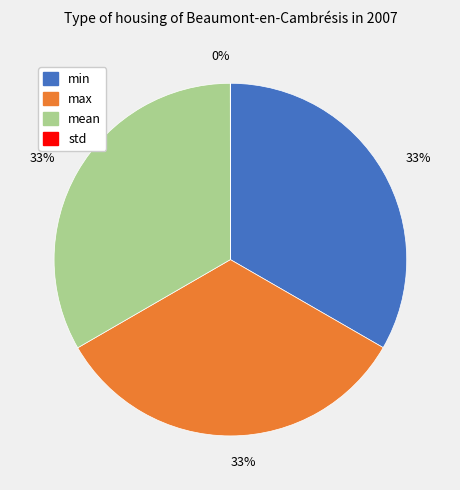

To the nearest percent, what is the difference between the largest and smallest slice percentages?

33%